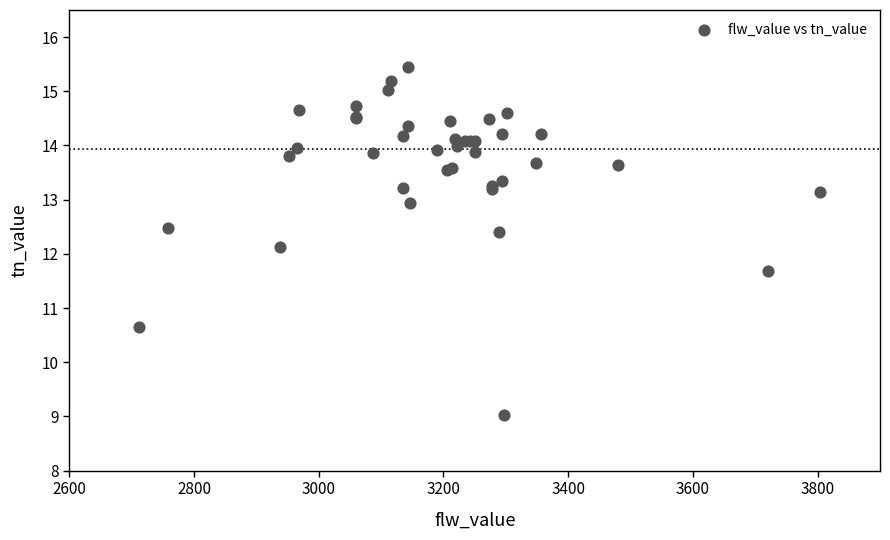

What Y value in the scatter plot is closest to 12?

12.1